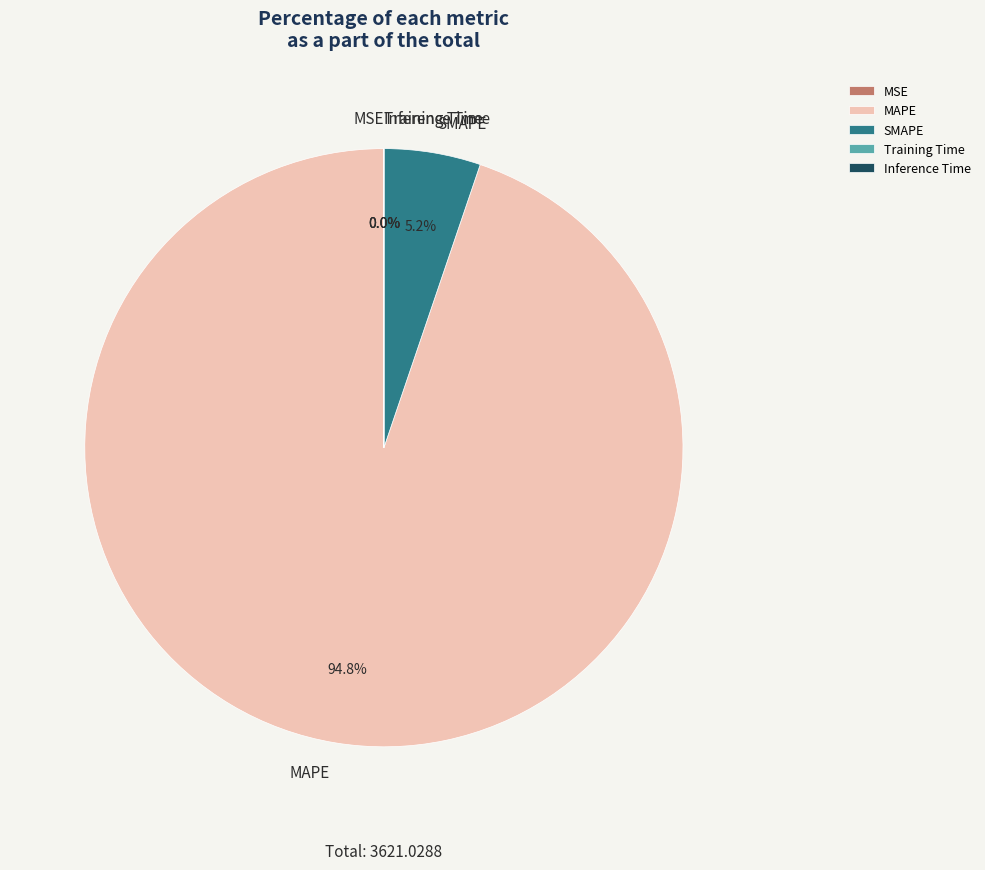

Which has a higher value, MAPE or SMAPE?

MAPE